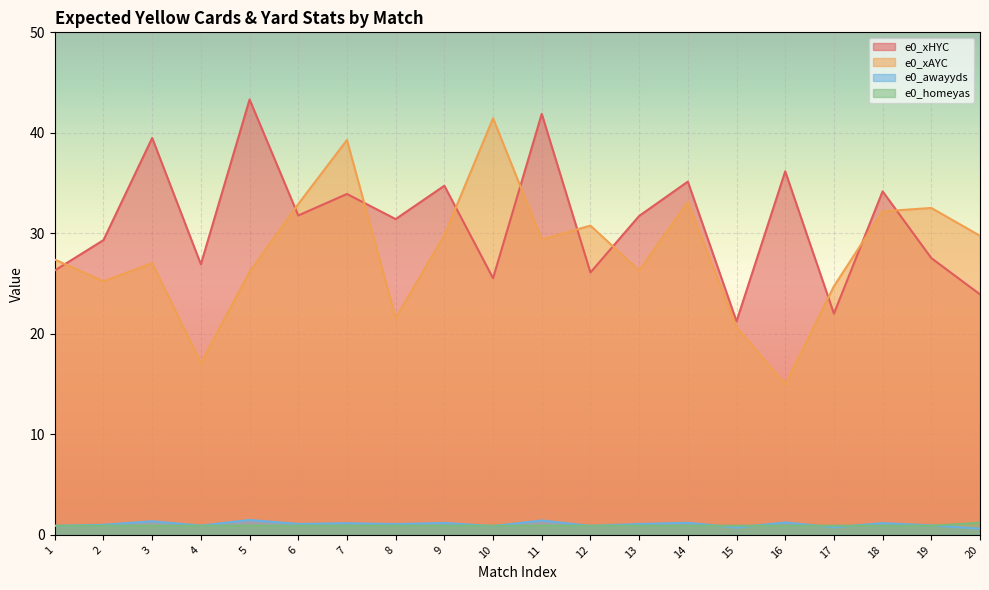

What is the difference between the maximum and minimum values in the e0_awayyds series?

0.9